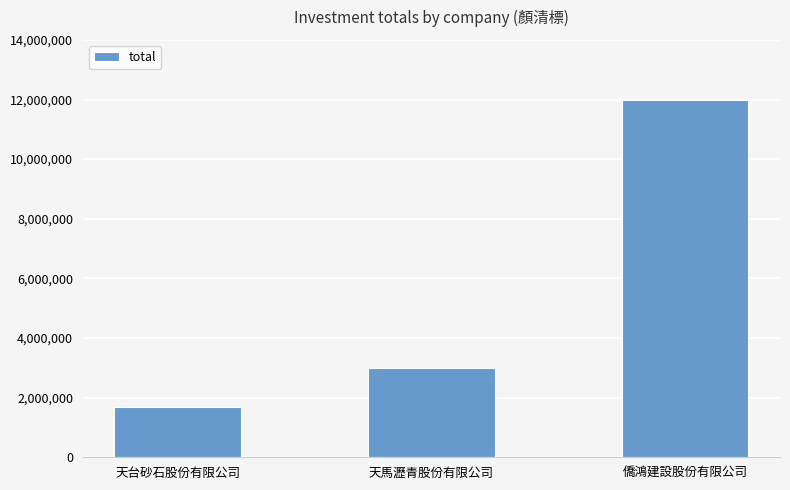

What is the change in value from 天馬瀝青股份有限公司 to 僑鴻建設股份有限公司?

+9000000